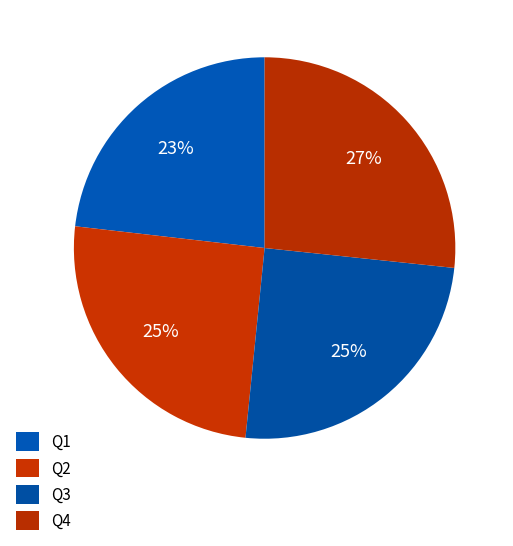

Count the number of slices in the pie.

4